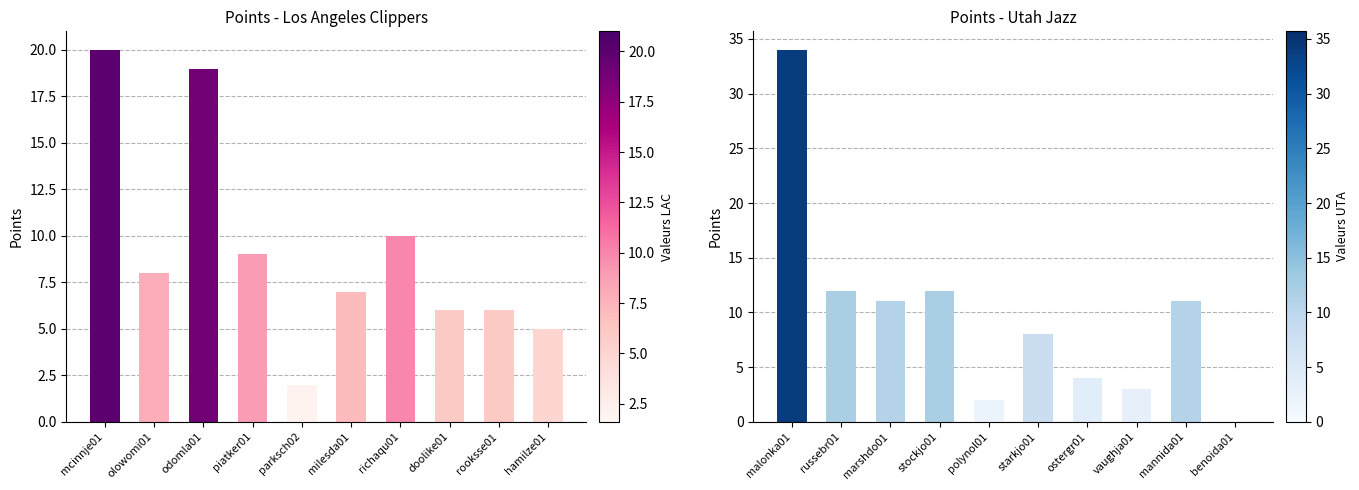

What is the highest value of the LAC_PTS series?

20